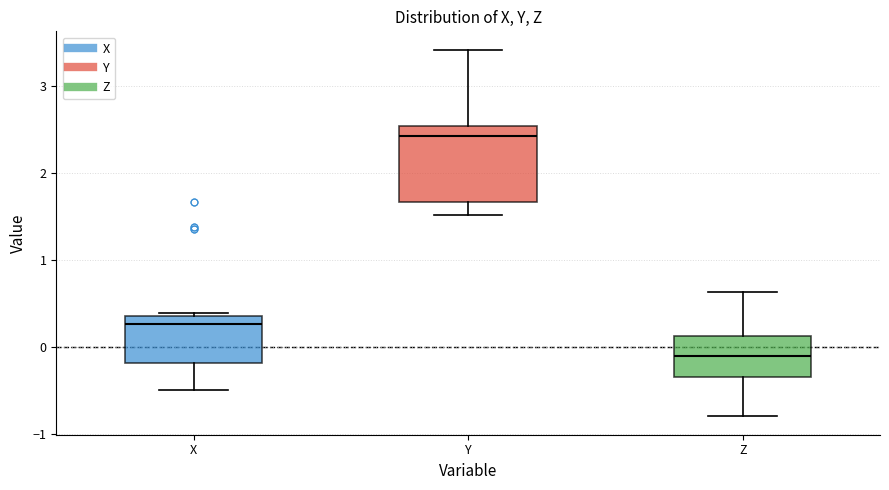

Comparing the boxes themselves (not the whiskers), which one is the tallest?

Y